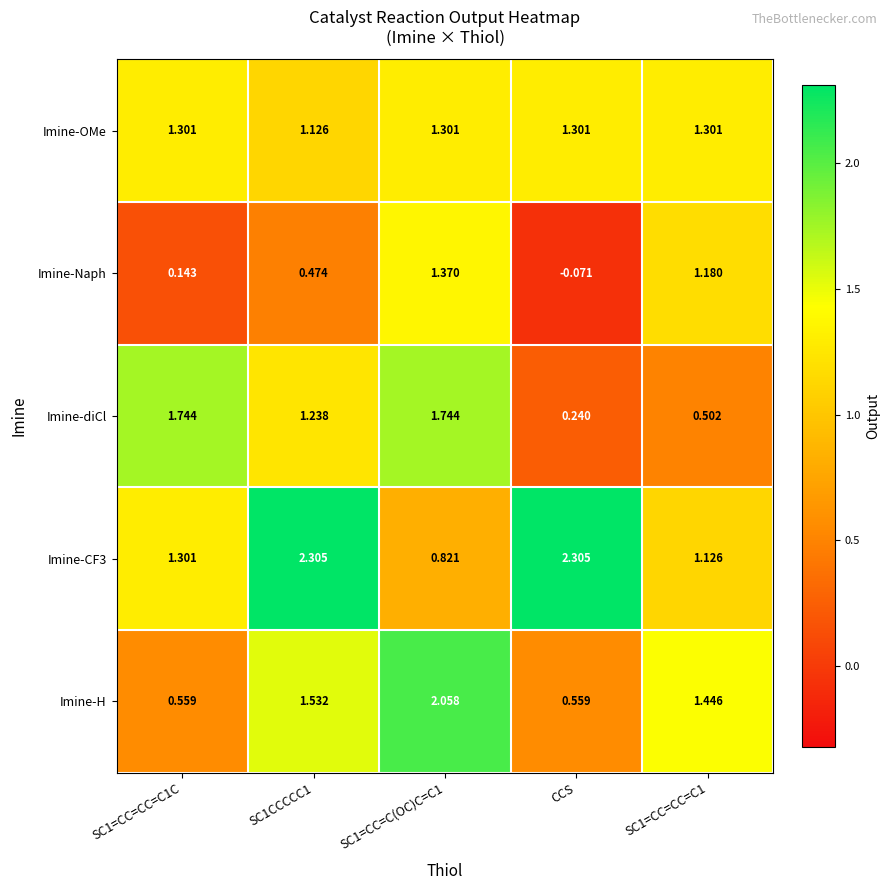

Which series has the largest range (max minus min)?

Imine-diCl